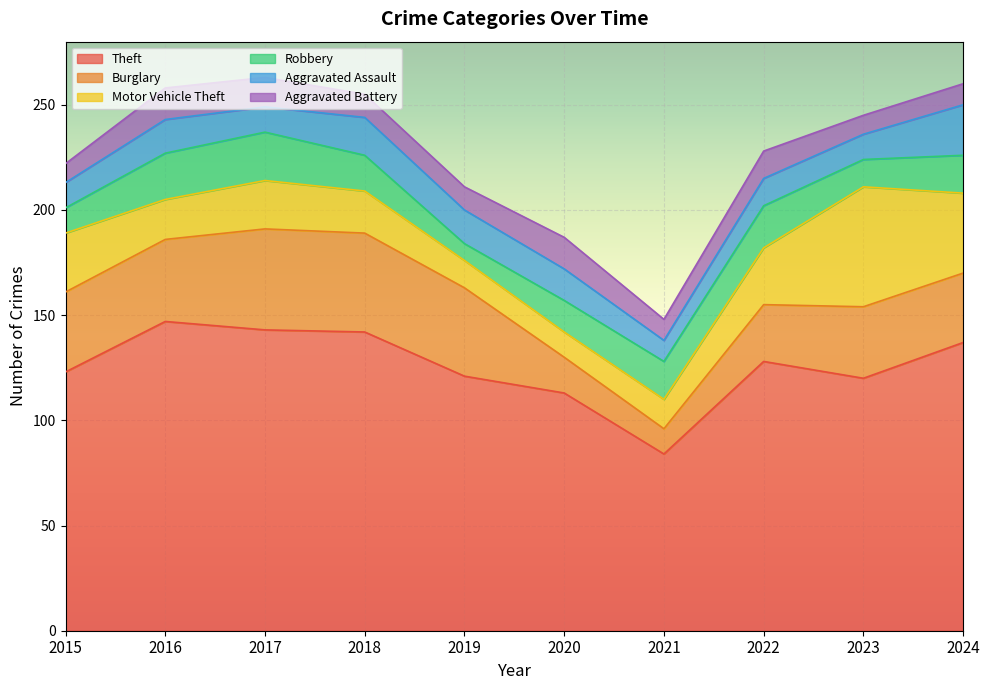

The value of Robbery at 2019 is 4. True or false?

False